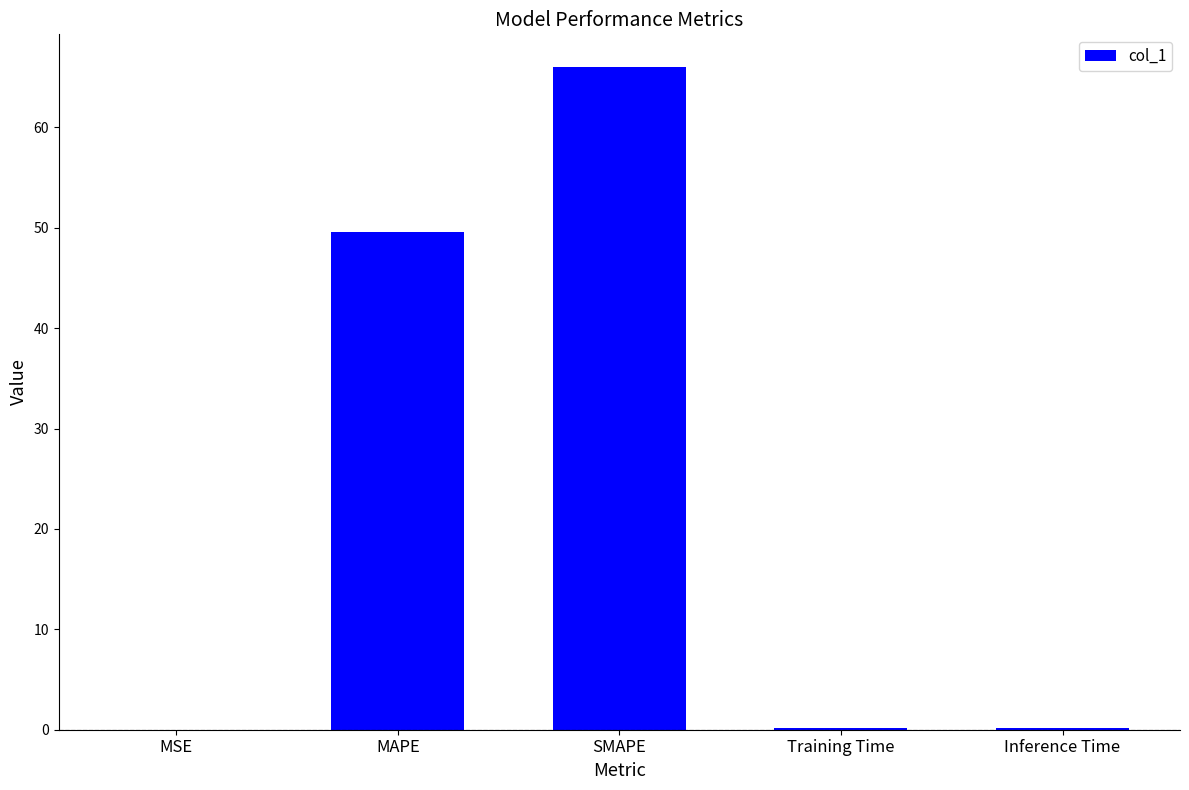

What is the sum of all values?

116.0